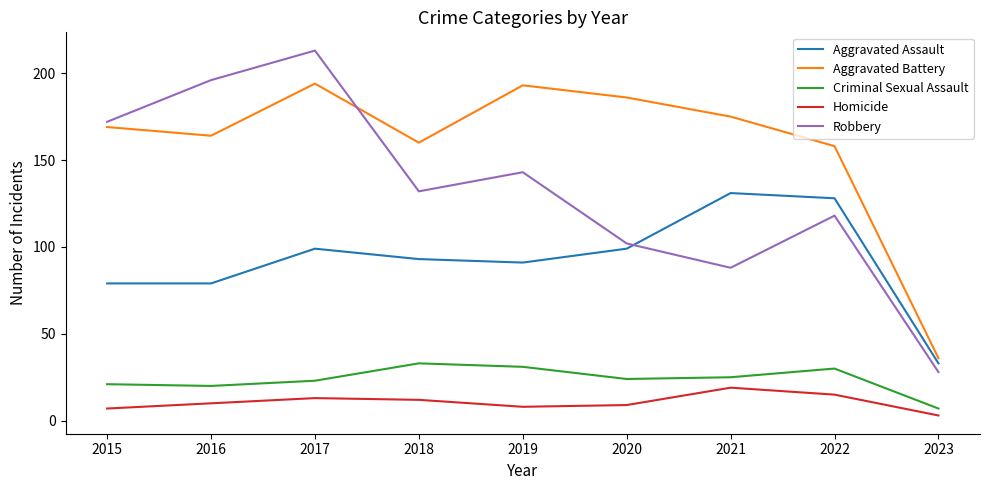

Which series changed the most between 2018 and 2019?

Aggravated Battery